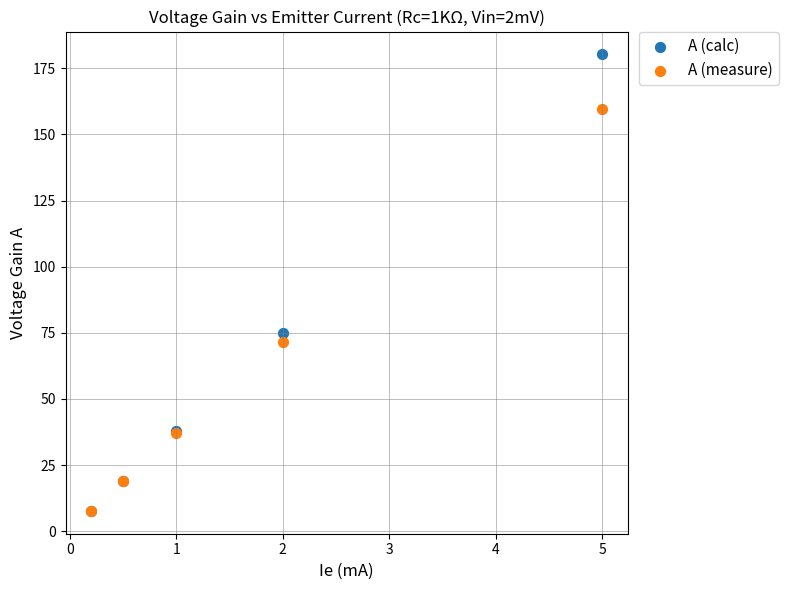

In the A (calc) series, what Y value is closest to 93?

74.9